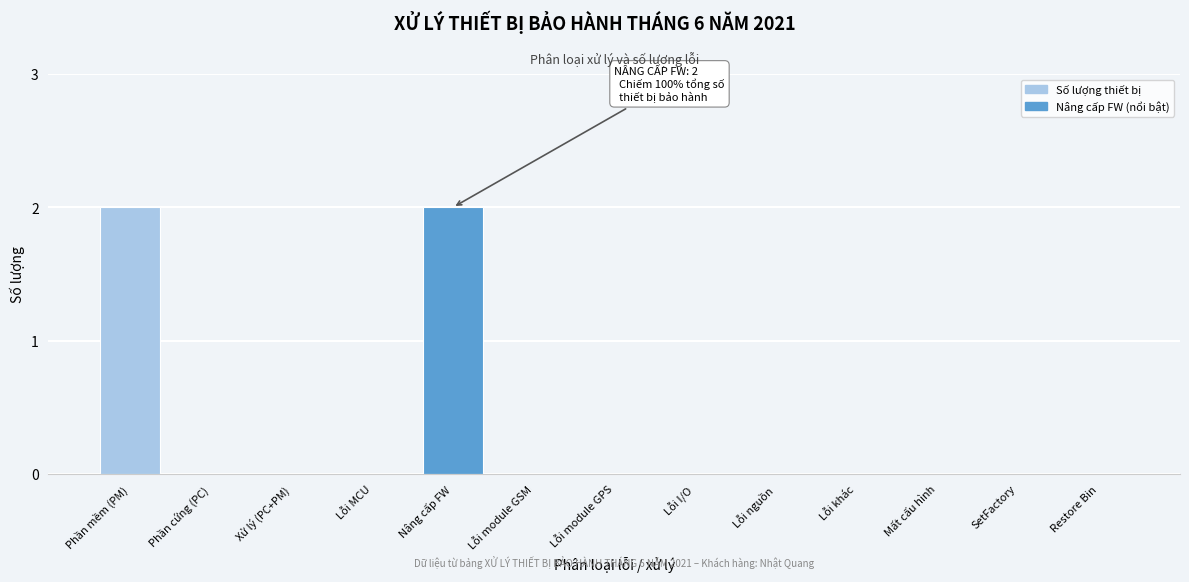

Reading left to right, list all the values displayed in this chart.

Phần mềm (PM)=2	Phần cứng (PC)=0	Xử lý (PC+PM)=0	Lỗi MCU=0	Nâng cấp FW=2	Lỗi module GSM=0	Lỗi module GPS=0	Lỗi I/O=0	Lỗi nguồn=0	Lỗi khác=0	Mất cấu hình=0	SetFactory=0	Restore Bin=0